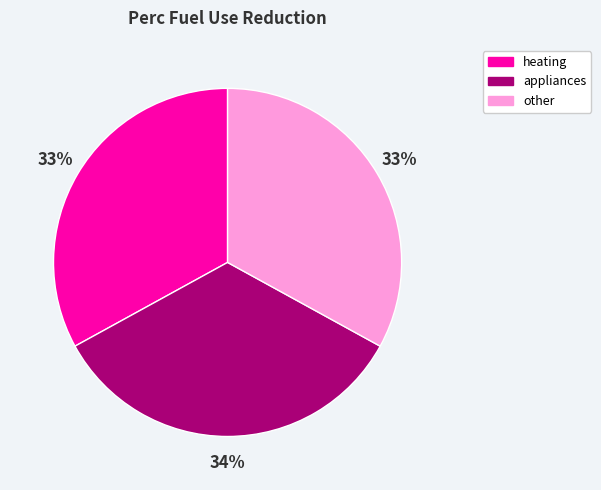

To the nearest percent, what is the difference between the largest and smallest slice percentages?

1%